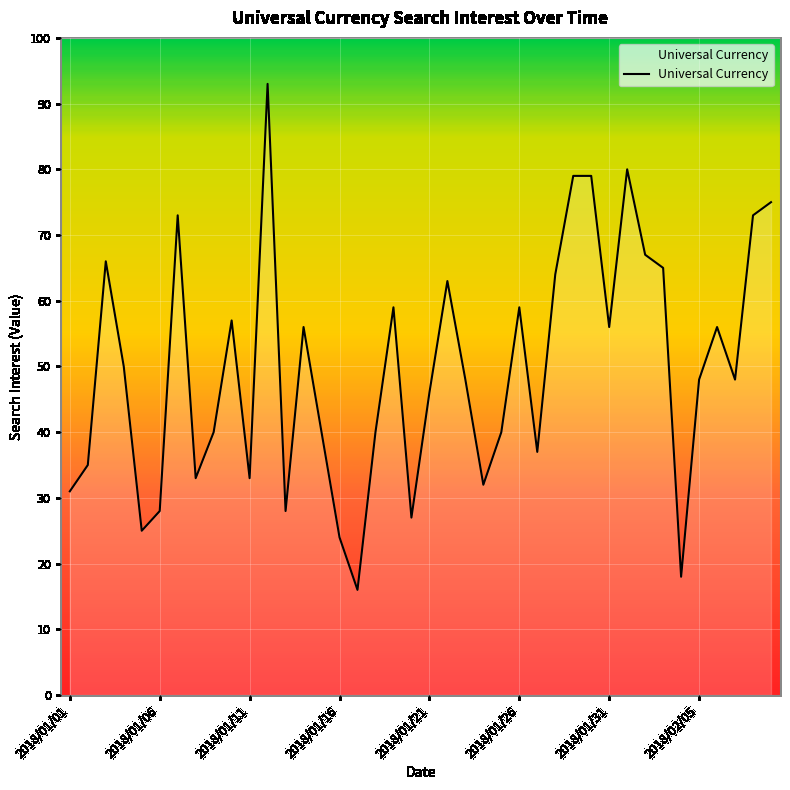

What is the maximum value shown in the chart?

93